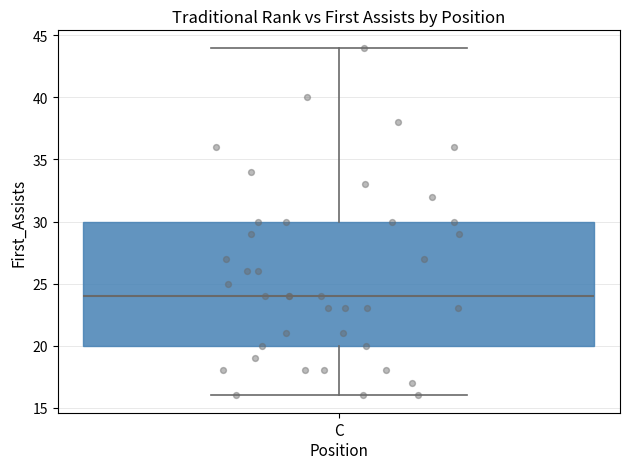

Transcribe this box plot: give where the median line is, the range the box spans, and where the two whiskers end, as read against the y-axis. The values are not printed on the chart, so give them approximately, as read against the axis.

median 24, box 20 to 30, whiskers 16 to 44